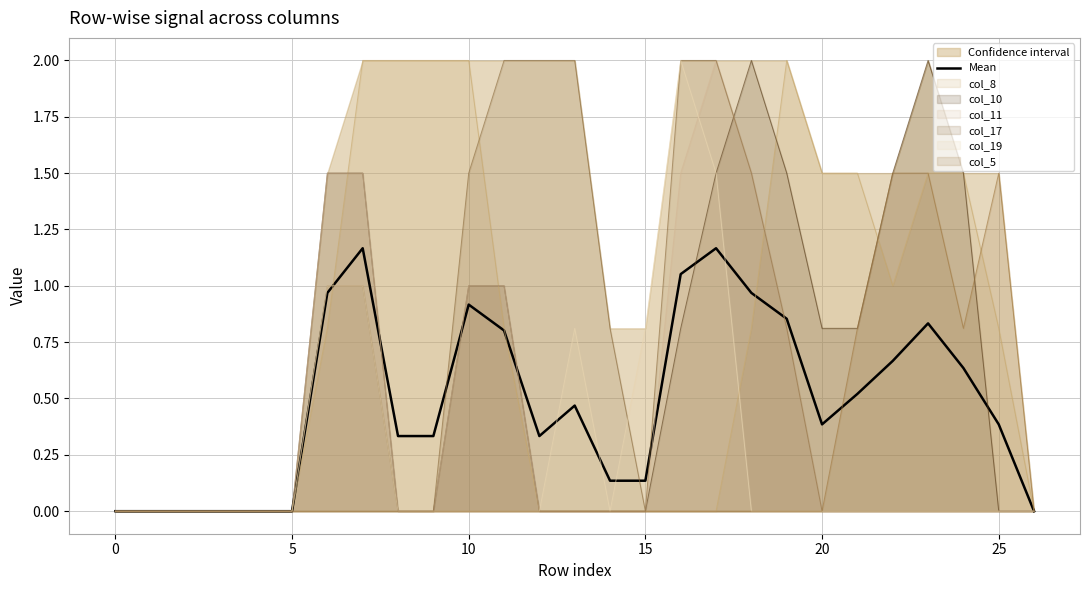

The value at 8 is 0.3. True or false?

True